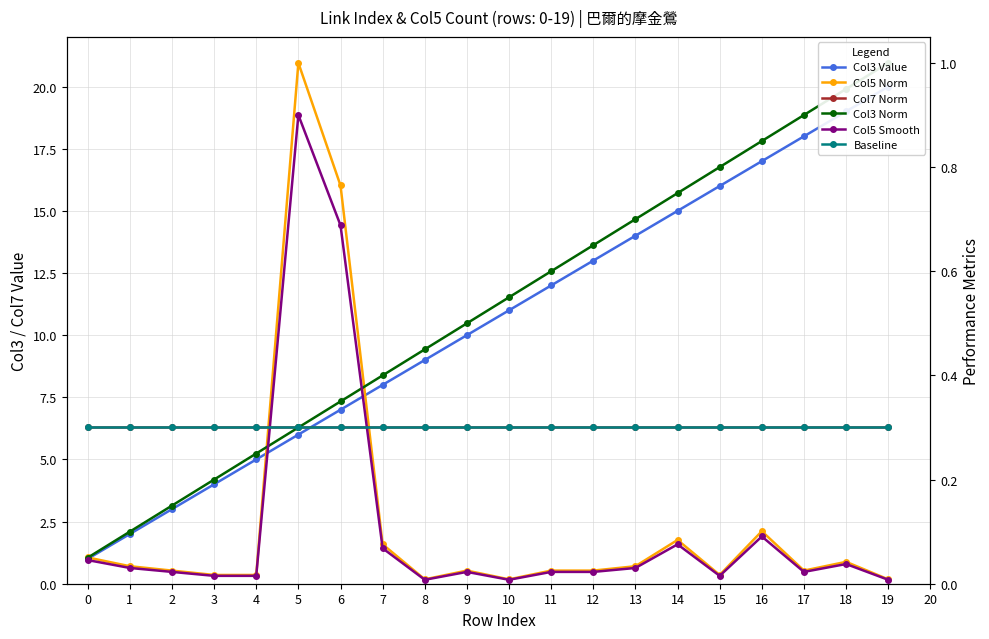

What is the spread (max minus min) of values at 12?

13.0